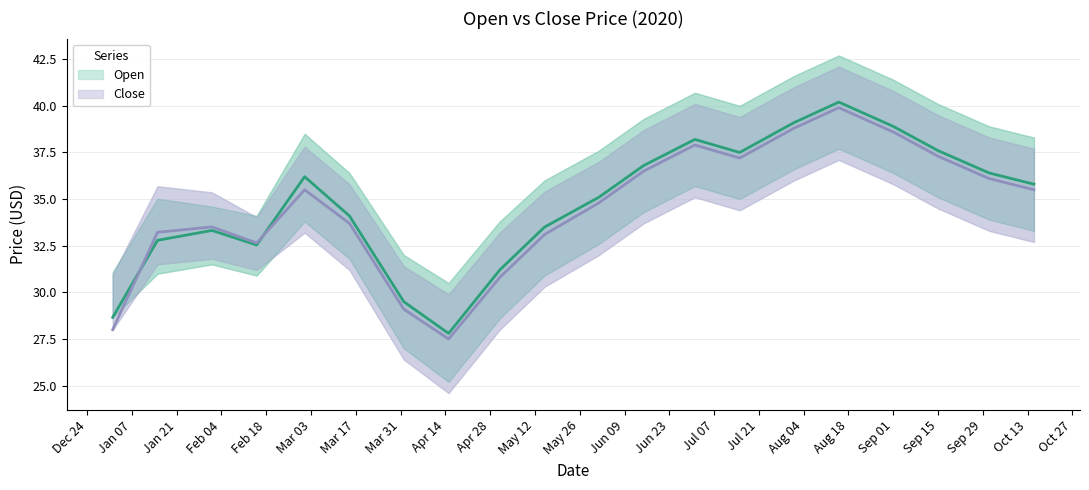

How many data points in Open are less than 35?

9